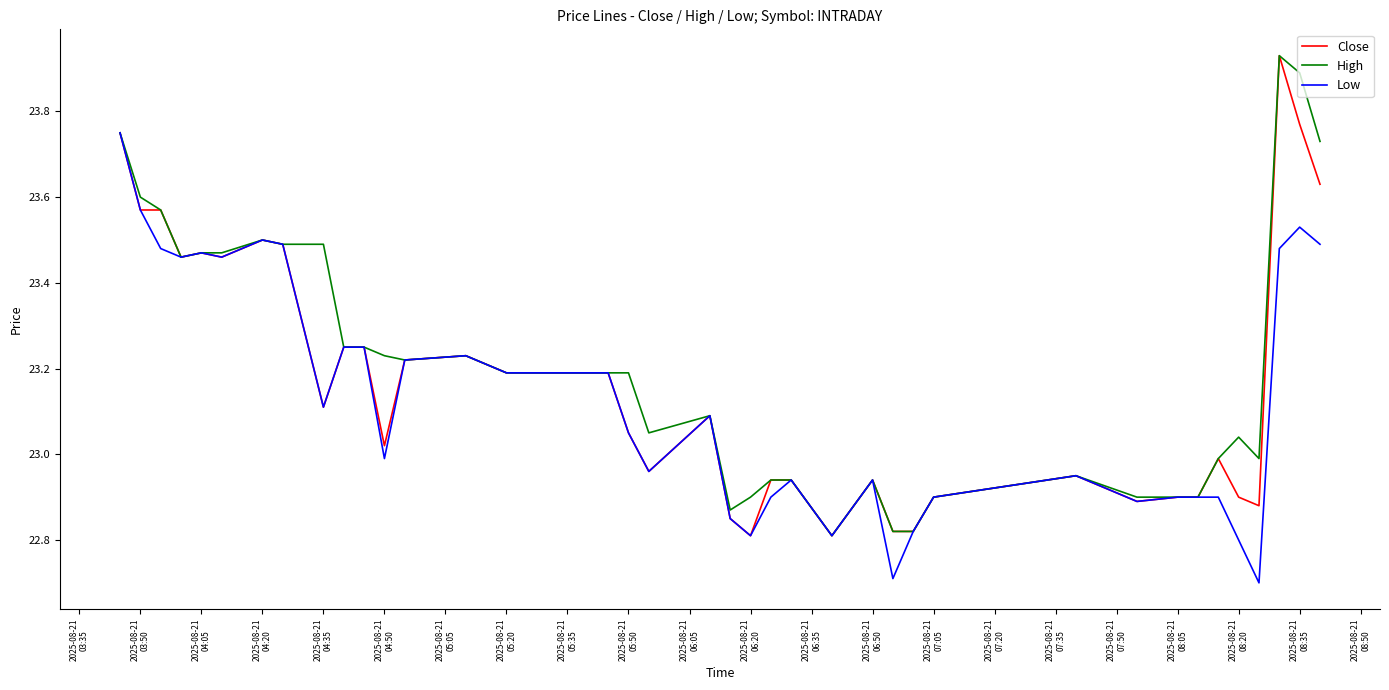

What is the greatest value displayed?

23.9